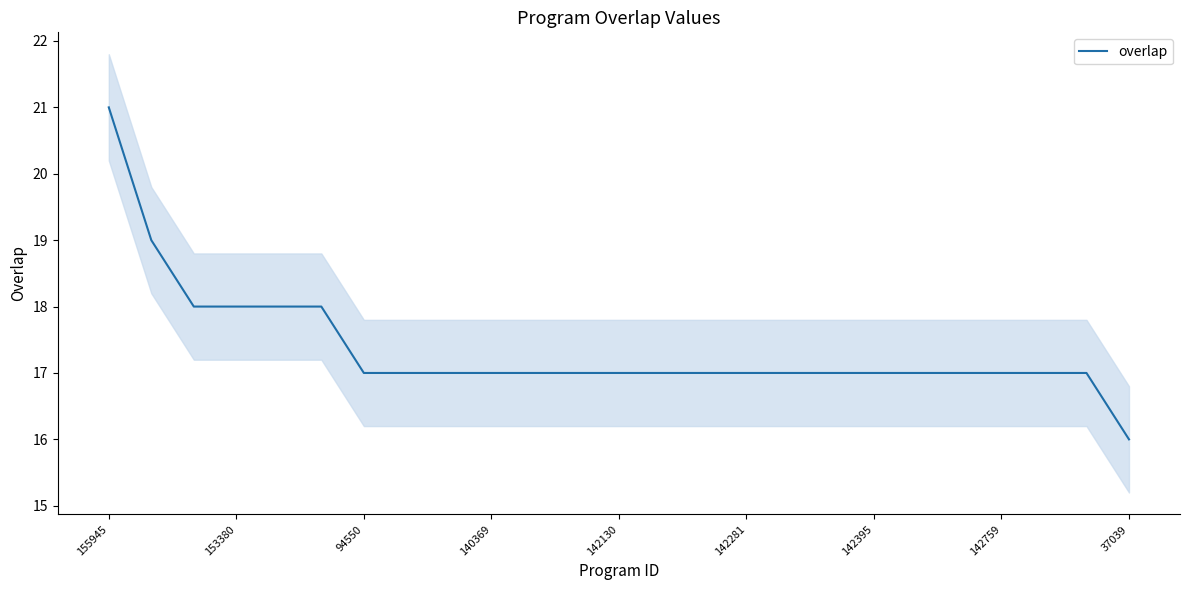

True or false: there are more than 2 points higher than both neighbors.

False